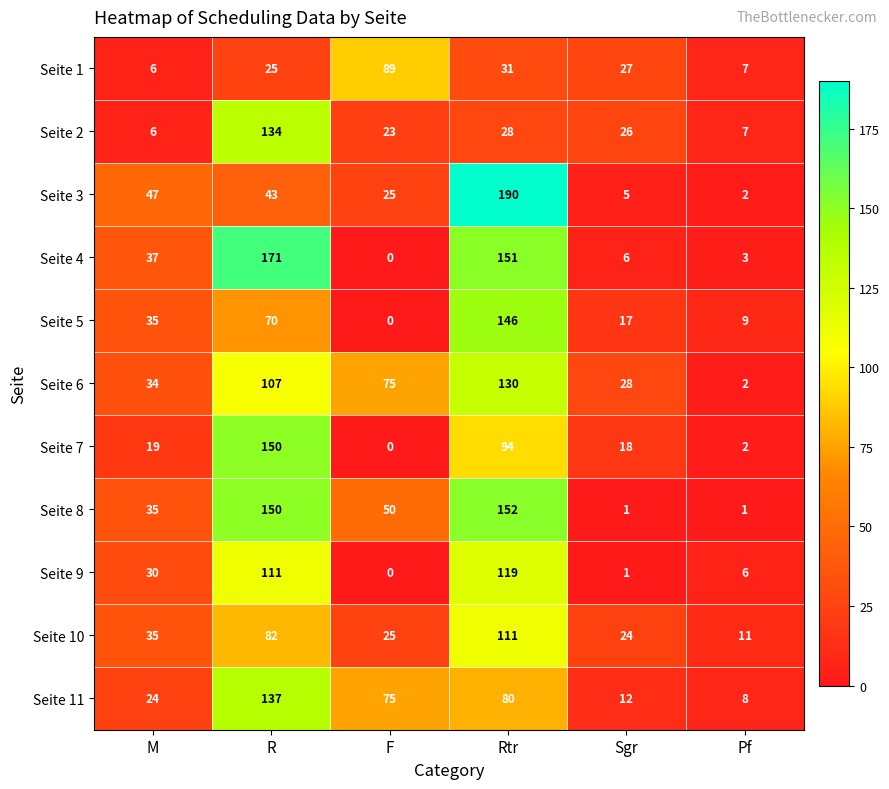

Is it true that Seite 3 equals 2 at Pf?

True